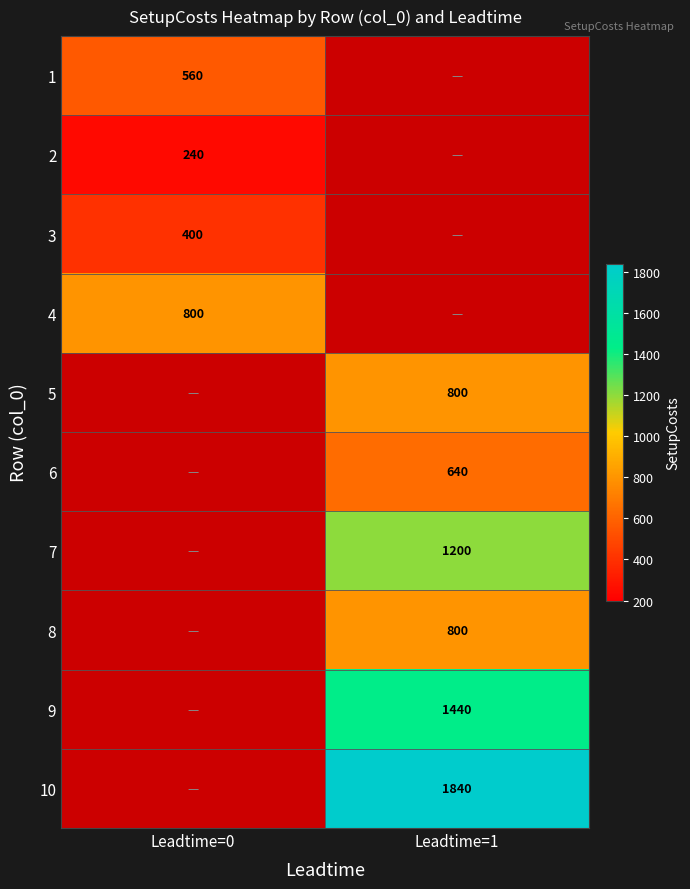

What is the smallest value displayed?

240.0